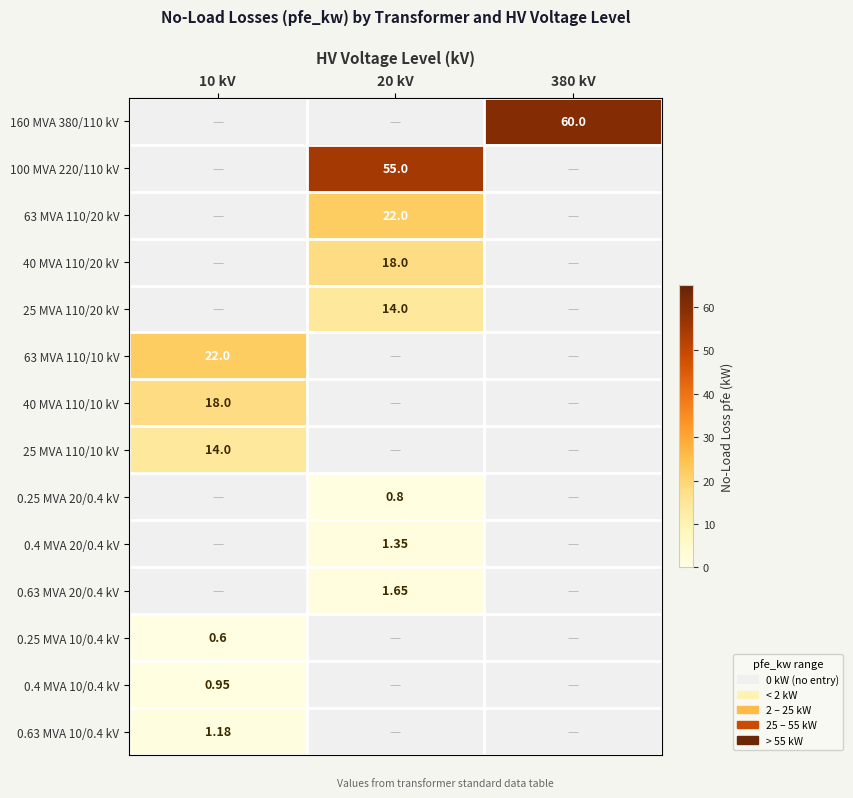

How many series are shown in this chart?

14